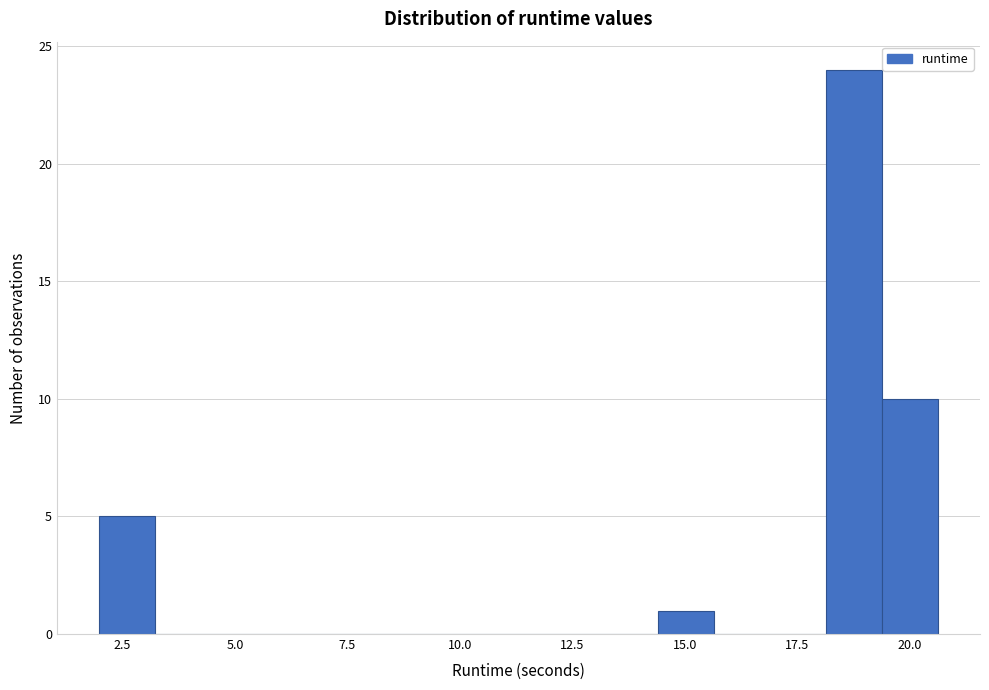

Around what value on the x-axis is the tallest bar? Give the approximate position of its centre, as read against the axis.

19.0